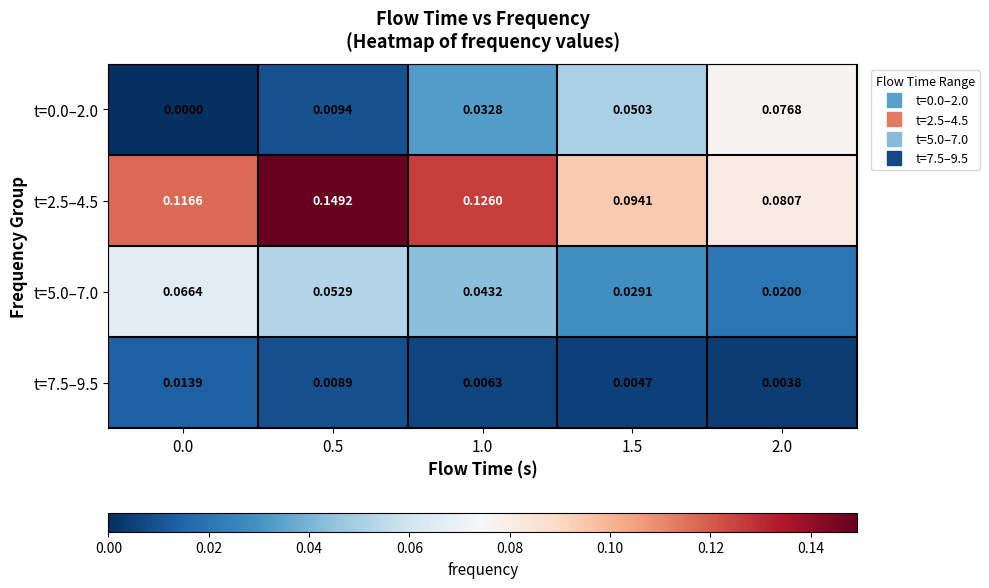

How many distinct data groups are displayed?

4